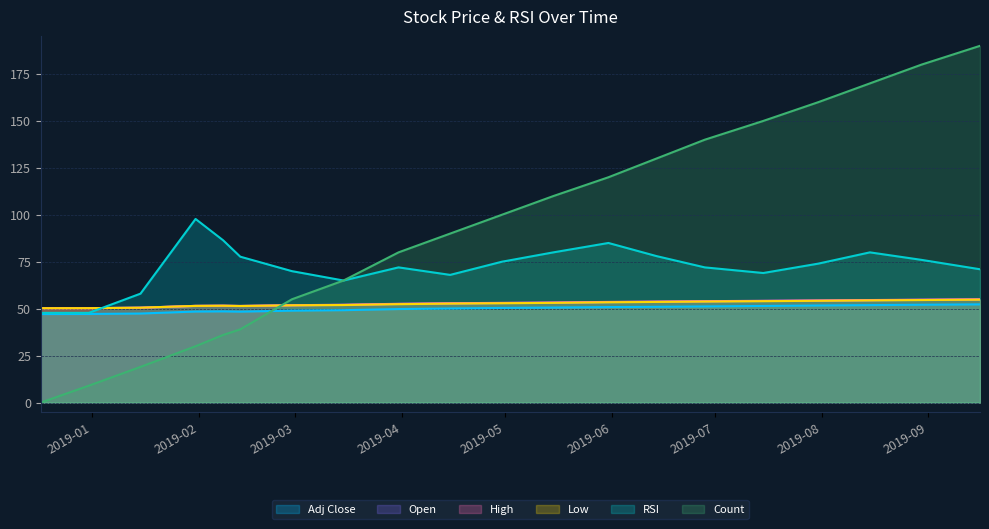

In Adj Close, how many points are higher than both neighbors (excluding endpoints)?

1